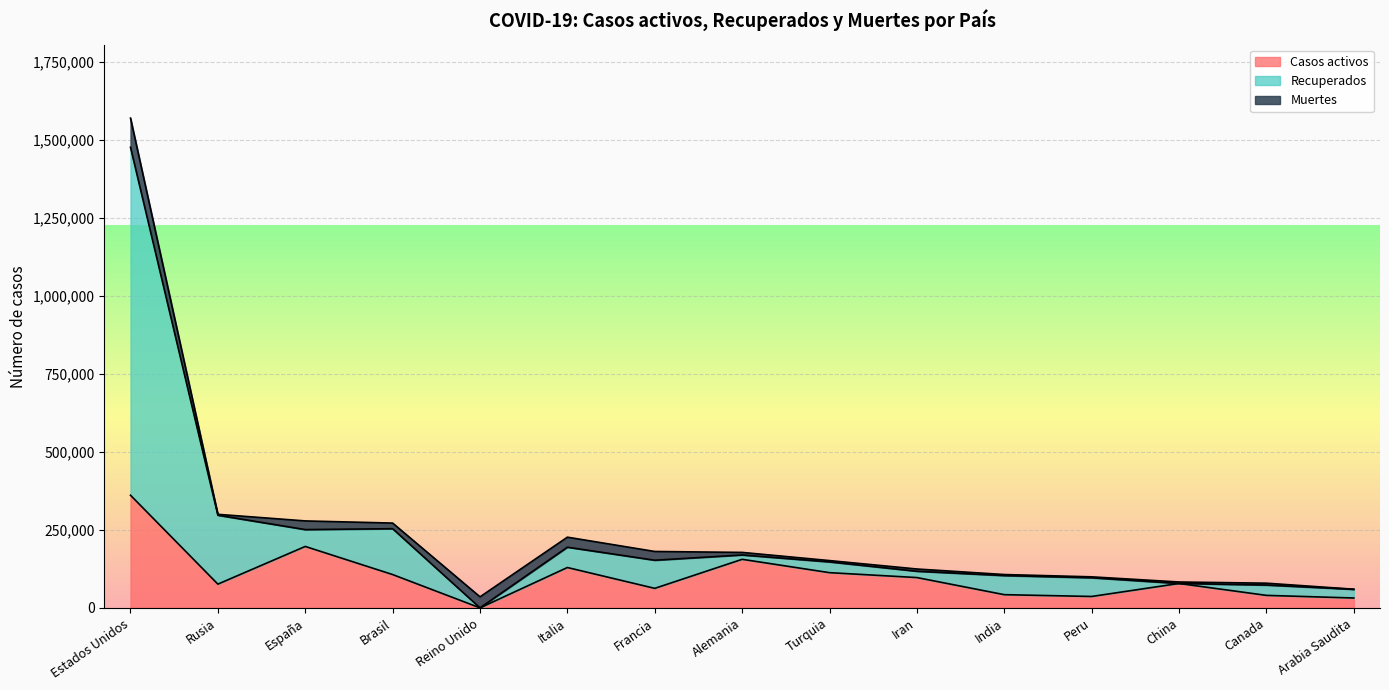

At which category is the sum across all series the highest?

Estados Unidos